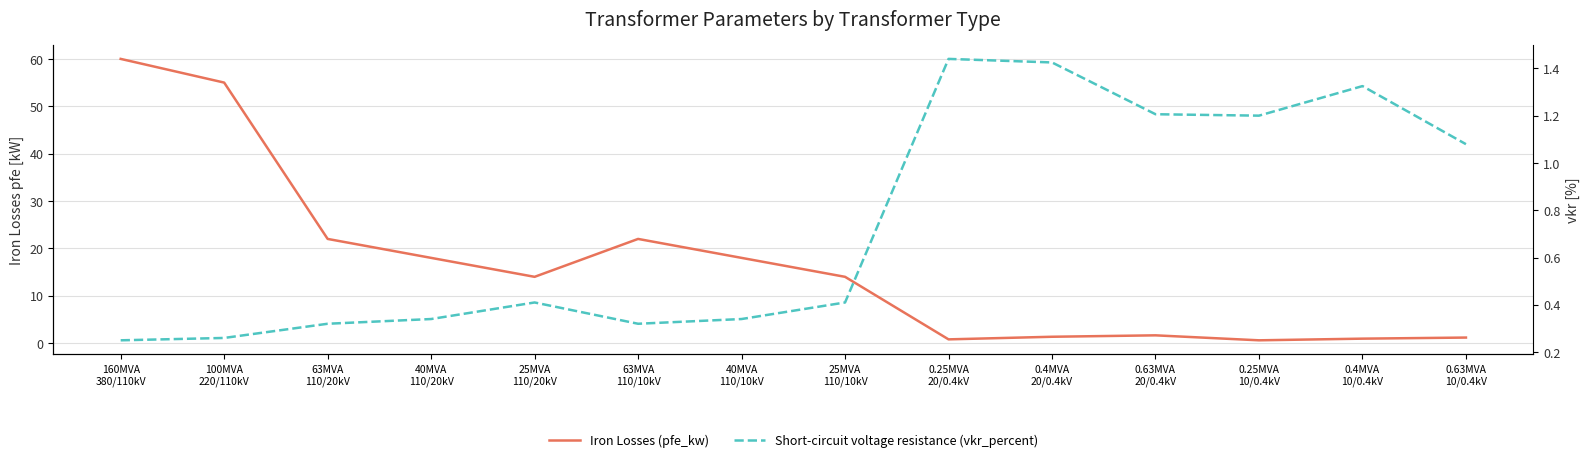

Where do Short-circuit voltage resistance (vkr_percent) and Iron Losses (pfe_kw) first cross each other?

25MVA
110/10kV and 0.25MVA
20/0.4kV